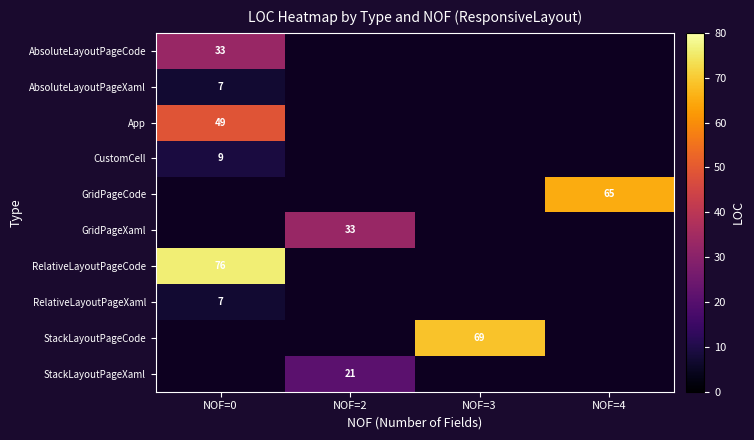

What is the smallest value displayed?

7.0